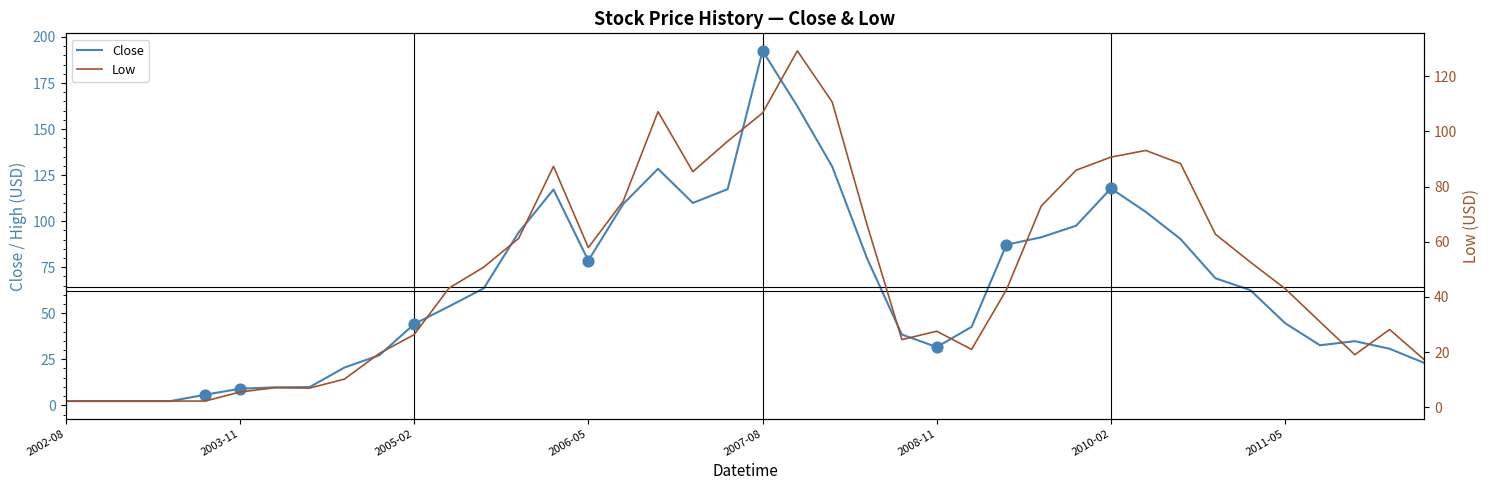

What are all the series names shown in the legend?

Close, Low